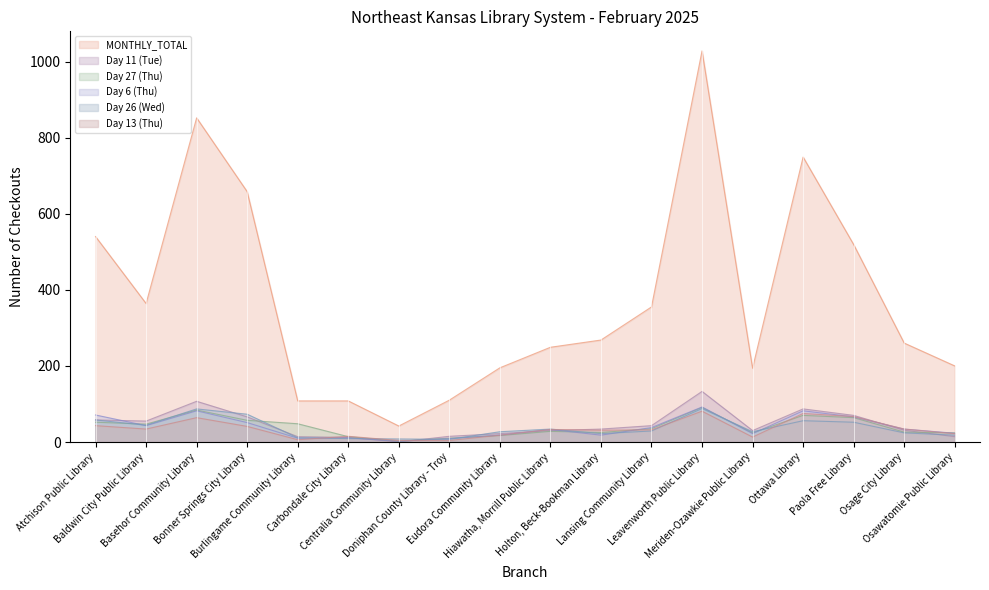

How many lines are shown in the chart?

6